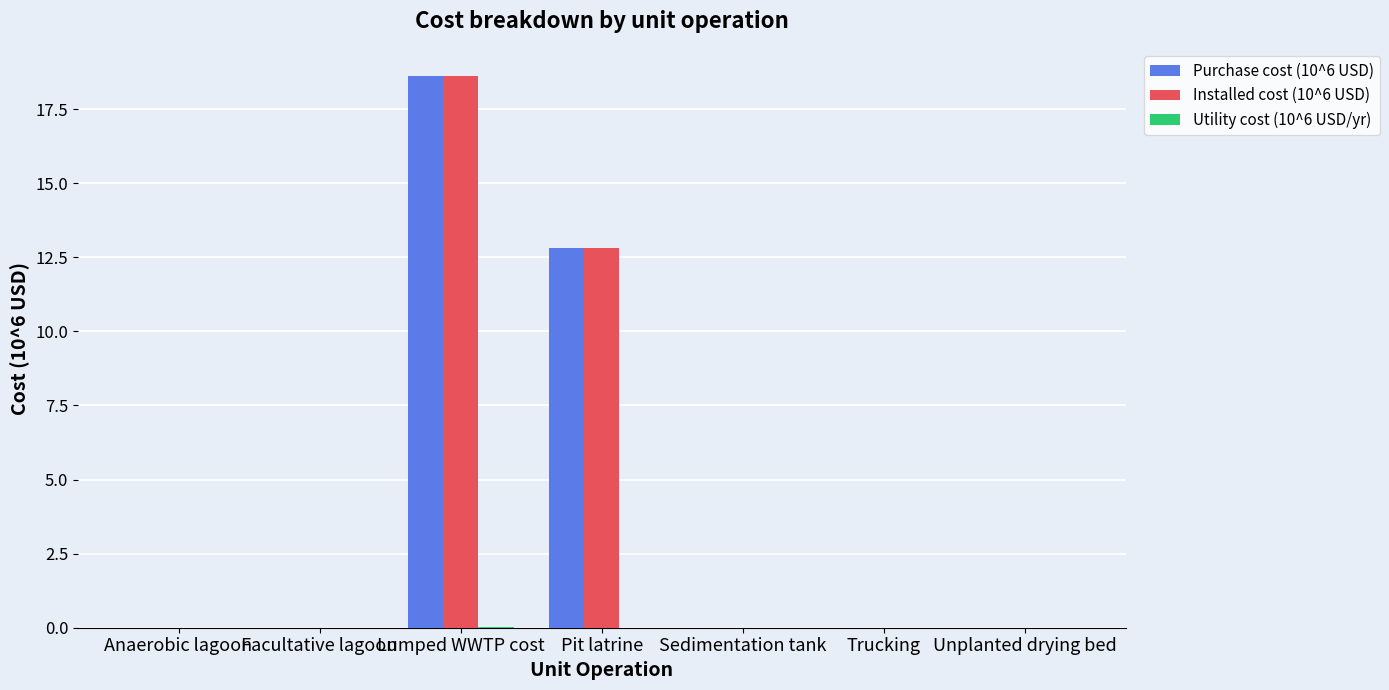

At which label does Installed cost (10^6 USD) reach its peak?

Lumped WWTP cost